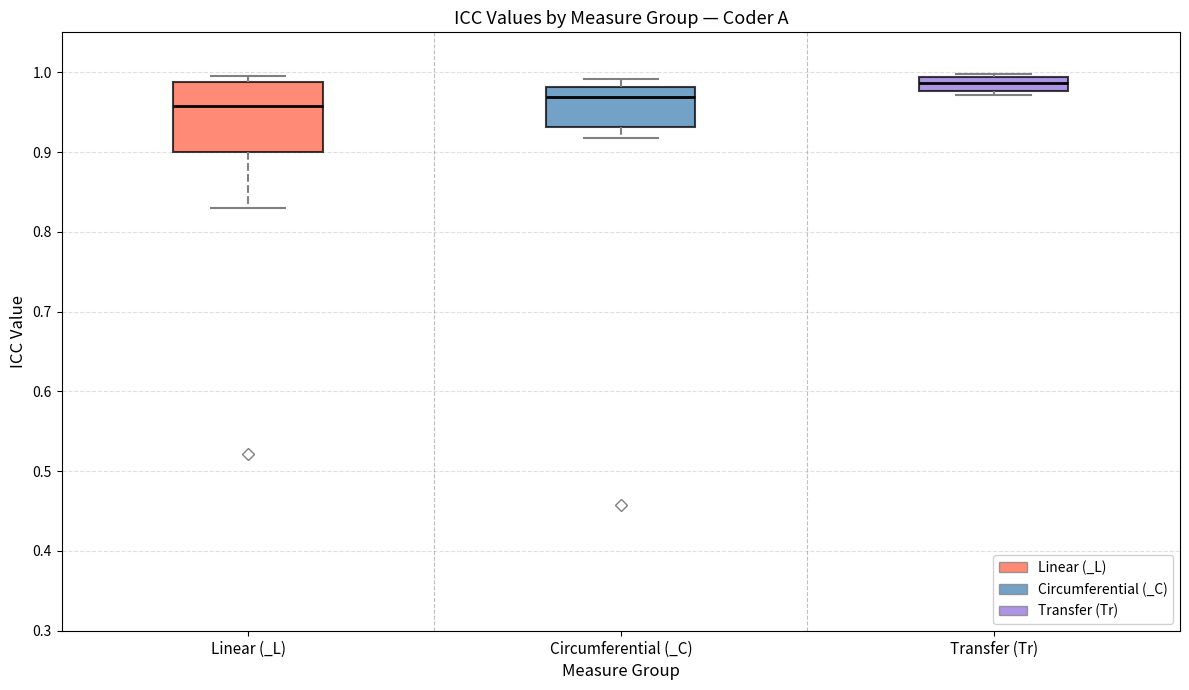

Reading left to right, read every box against the y-axis: the position of its median line, the range the box covers, and the ends of its whiskers. The values are not printed on the chart, so give them approximately, as read against the axis.

Linear (_L): median 0.96, box 0.90 to 0.99, whiskers 0.83 to 1.00
Circumferential (_C): median 0.97, box 0.93 to 0.98, whiskers 0.92 to 0.99
Transfer (Tr): median 0.99 (inside the box), box 0.98 to 0.99, whiskers 0.97 to 1.00